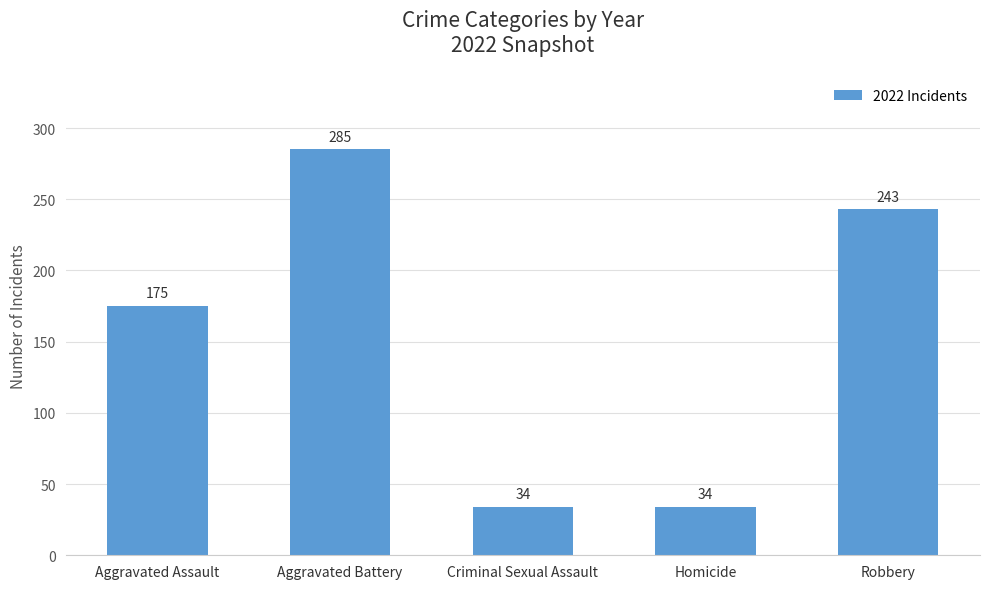

Reading left to right, transcribe all the data shown in this chart.

Aggravated Assault=175	Aggravated Battery=285	Criminal Sexual Assault=34	Homicide=34	Robbery=243